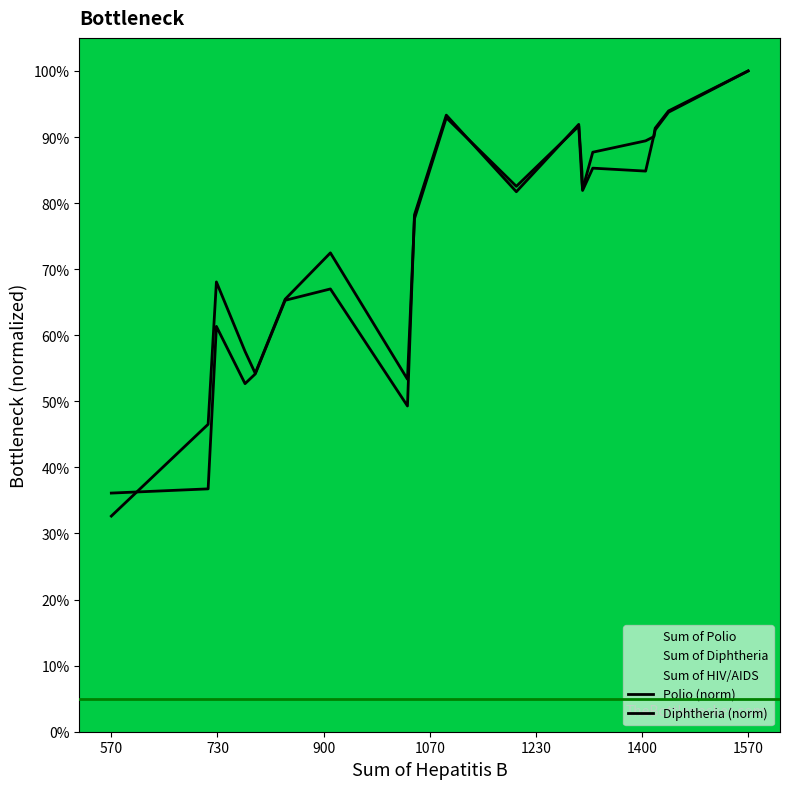

True or false: Diphtheria (norm) has more than 1 points higher than both neighbors.

True